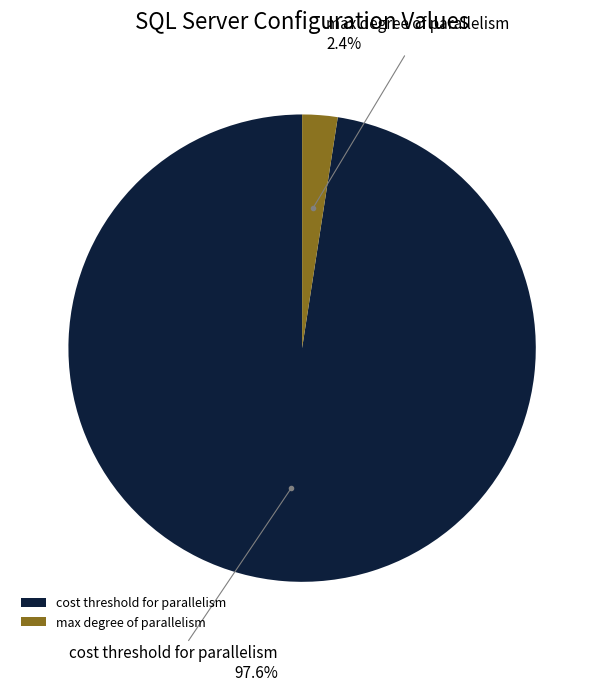

What is the total percentage of cost threshold for parallelism and max degree of parallelism?

100.0%